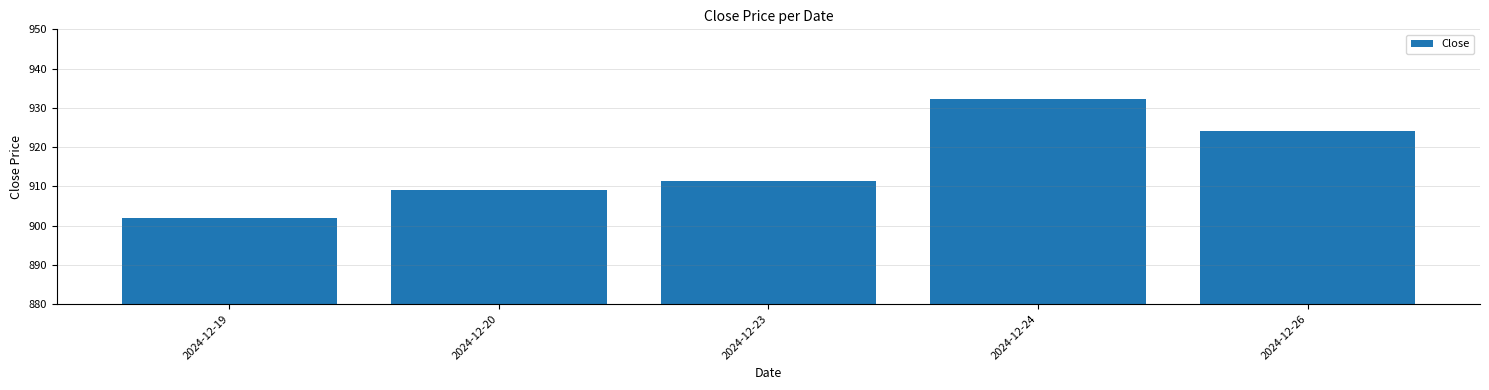

What is the value of the 4th bar from the left?

932.1